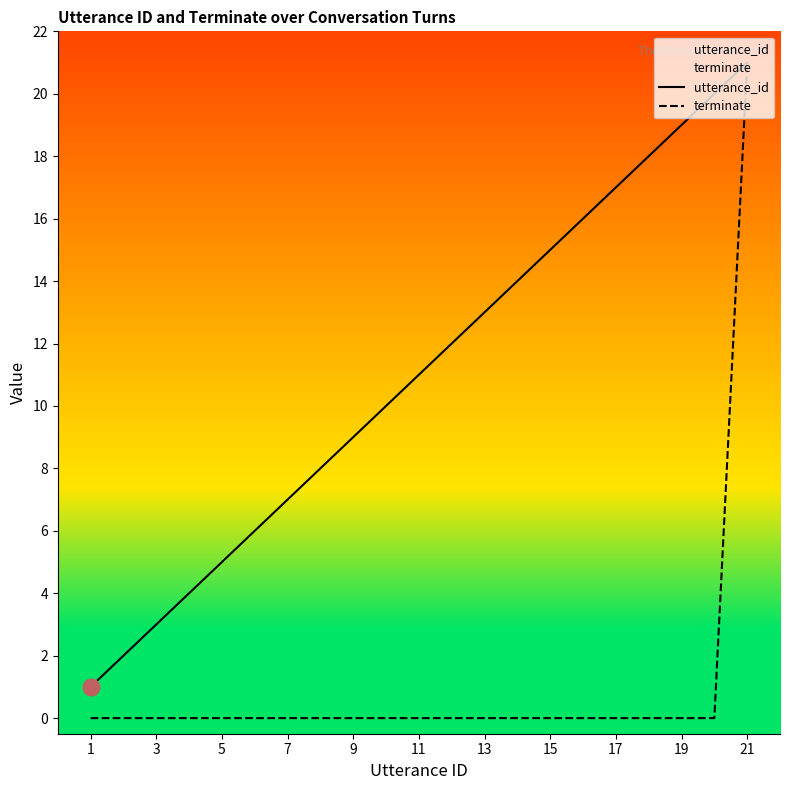

What is the maximum value shown in the chart?

21